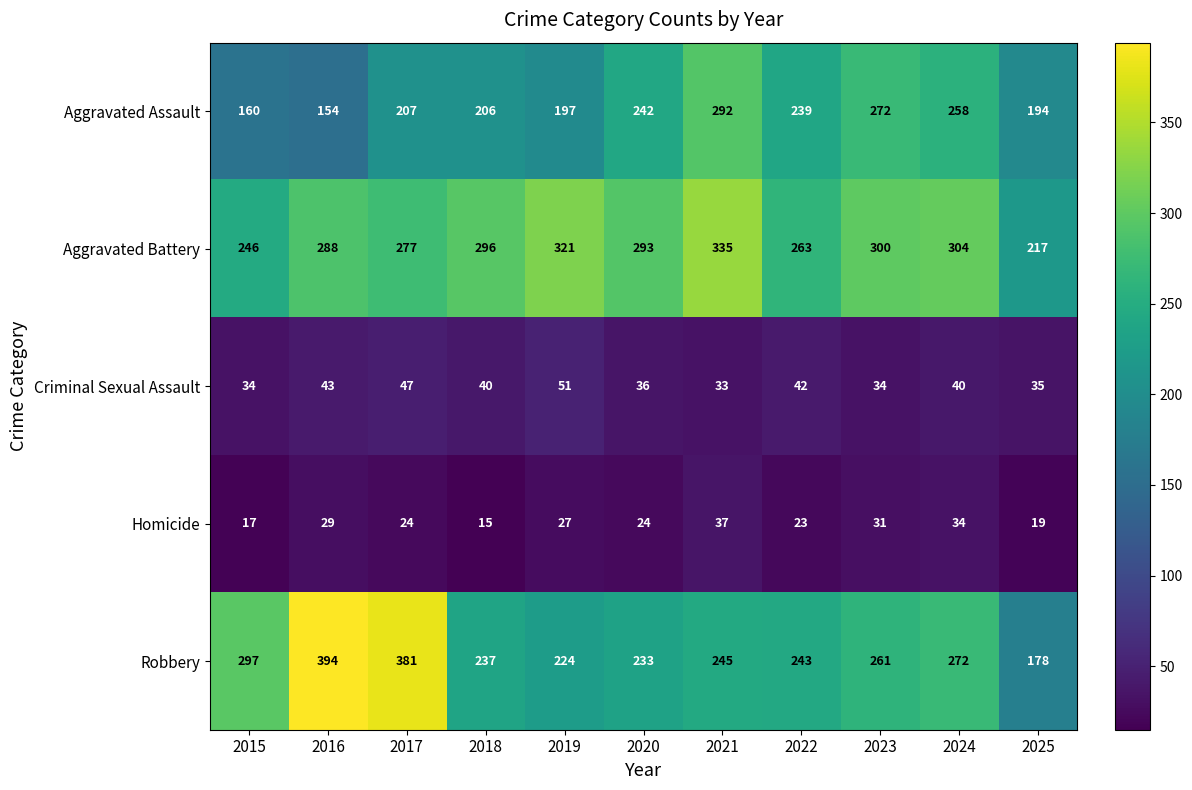

What is the difference between the maximum and minimum values in the Aggravated Assault series?

138